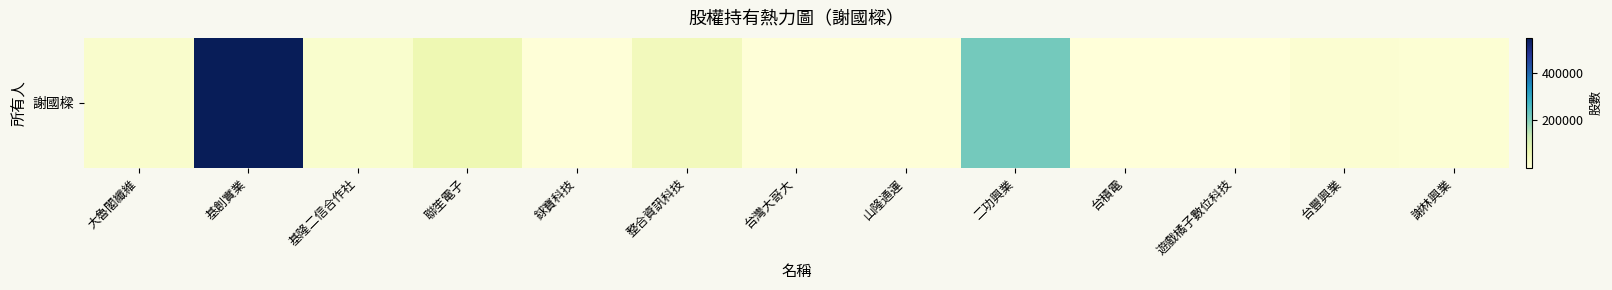

What is the difference between the values at 遊戲橘子數位科技 and 基創實業?

544471